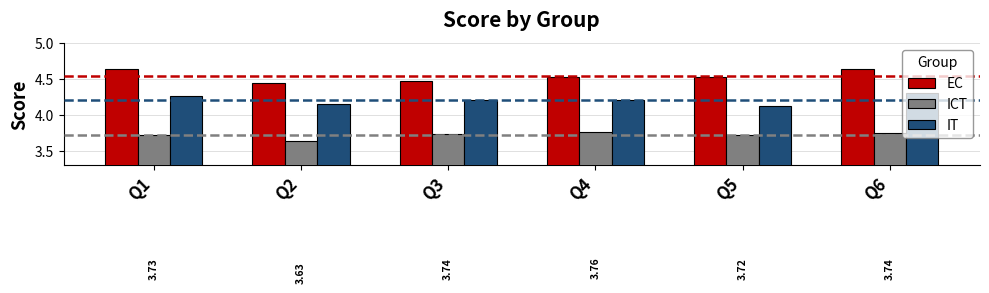

Which series has the widest spread of values?

EC